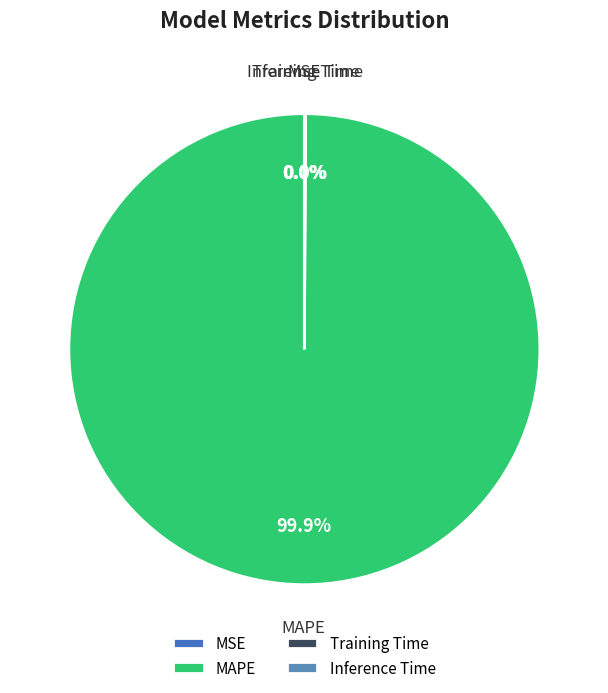

Does any single category account for the majority?

Yes